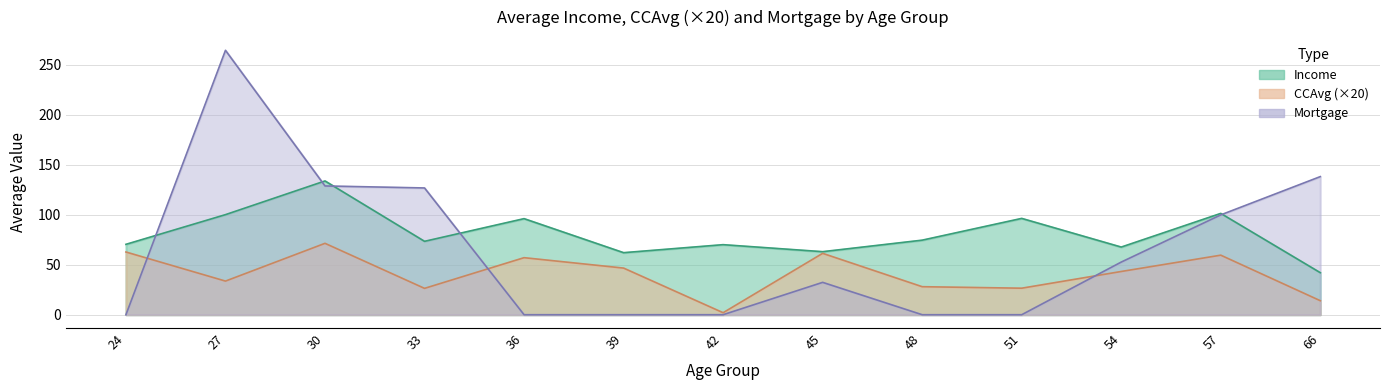

Is it true that Income equals 101.9 at 6?

False